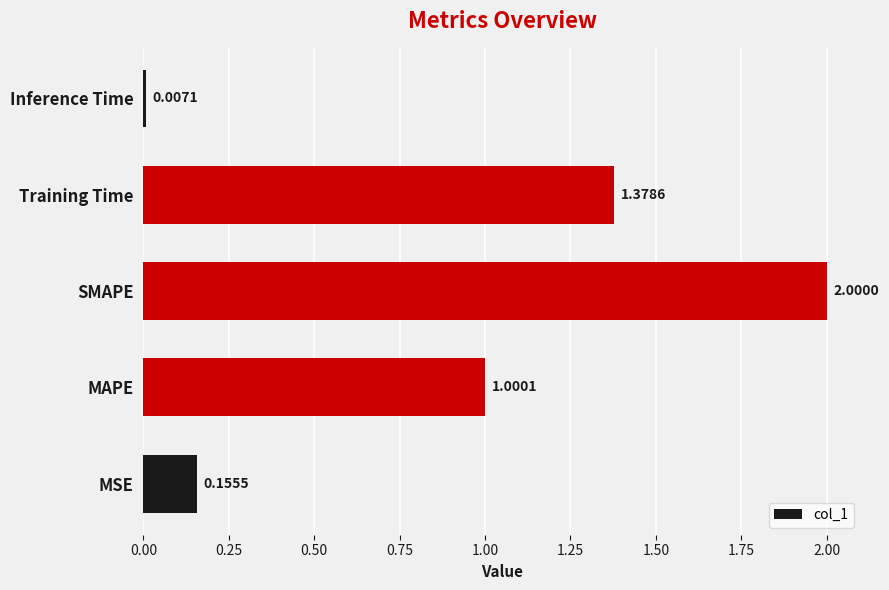

Between MAPE and MSE, which is larger?

MAPE